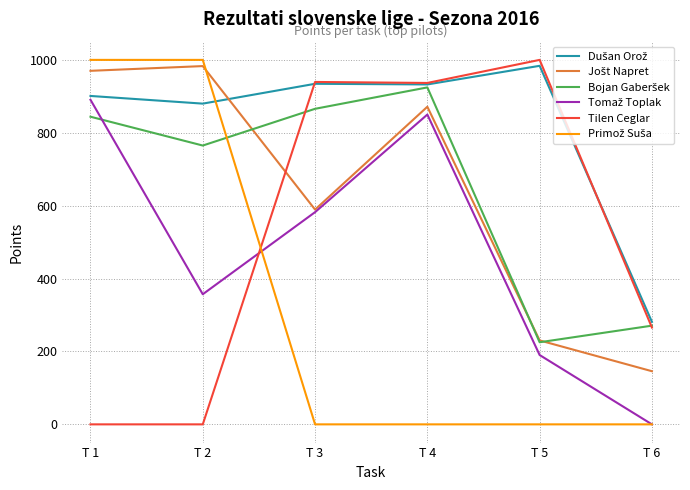

What is the total value across all series at T 3?

3911.2